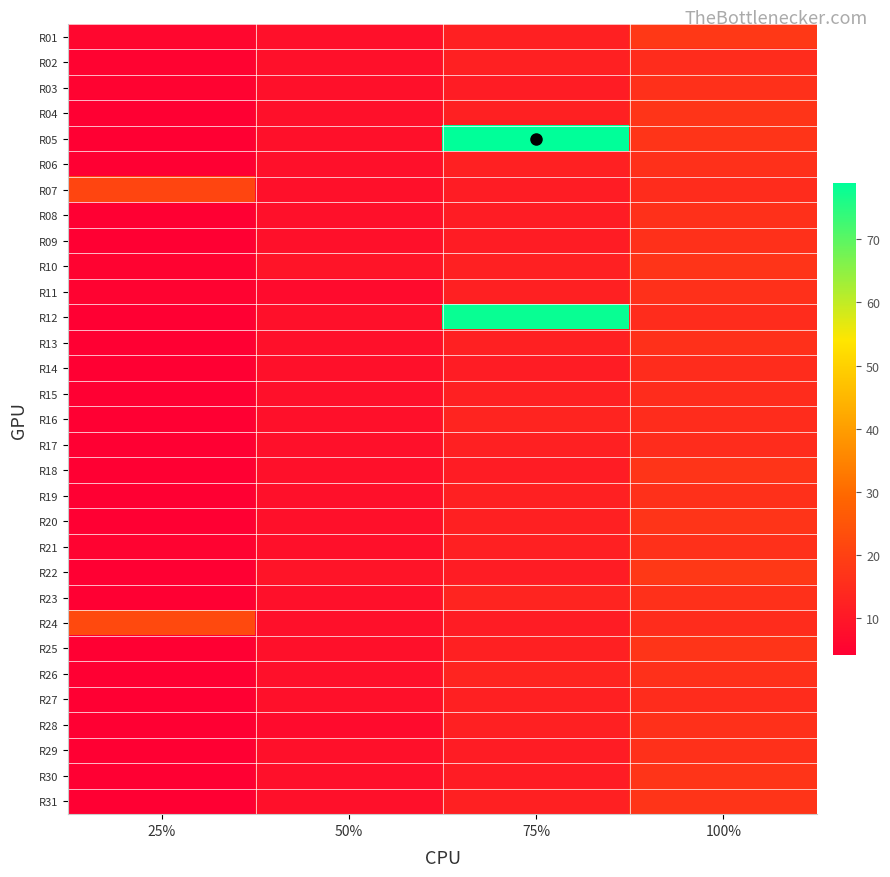

Reading right to left, what are all the values shown in this chart?

R01: 100%=18	75%=12	50%=8	25%=6
R02: 100%=15	75%=12	50%=8	25%=5
R03: 100%=16	75%=11	50%=8	25%=5
R04: 100%=17	75%=12	50%=8	25%=4
R05: 100%=17	75%=79	50%=8	25%=4
R06: 100%=16	75%=12	50%=8	25%=4
R07: 100%=15	75%=11	50%=8	25%=21
R08: 100%=16	75%=11	50%=8	25%=4
R09: 100%=16	75%=11	50%=8	25%=4
R10: 100%=17	75%=12	50%=9	25%=5
R11: 100%=16	75%=12	50%=7	25%=5
R12: 100%=15	75%=78	50%=8	25%=4
R13: 100%=16	75%=12	50%=8	25%=4
R14: 100%=15	75%=11	50%=8	25%=4
R15: 100%=15	75%=12	50%=8	25%=4
R16: 100%=15	75%=13	50%=8	25%=4
R17: 100%=15	75%=12	50%=8	25%=4
R18: 100%=17	75%=11	50%=8	25%=4
R19: 100%=16	75%=12	50%=8	25%=4
R20: 100%=17	75%=12	50%=8	25%=4
R21: 100%=16	75%=12	50%=8	25%=5
R22: 100%=18	75%=11	50%=9	25%=4
R23: 100%=16	75%=13	50%=8	25%=4
R24: 100%=15	75%=11	50%=8	25%=22
R25: 100%=17	75%=12	50%=8	25%=4
R26: 100%=16	75%=13	50%=8	25%=4
R27: 100%=15	75%=12	50%=8	25%=4
R28: 100%=16	75%=12	50%=7	25%=4
R29: 100%=16	75%=11	50%=8	25%=4
R30: 100%=17	75%=11	50%=8	25%=4
R31: 100%=17	75%=12	50%=8	25%=4